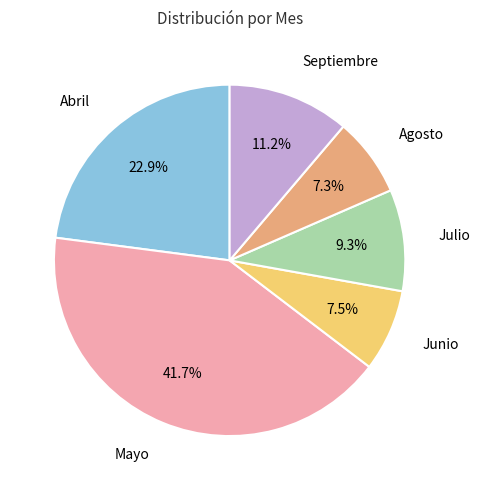

How many slices are in this pie chart?

6